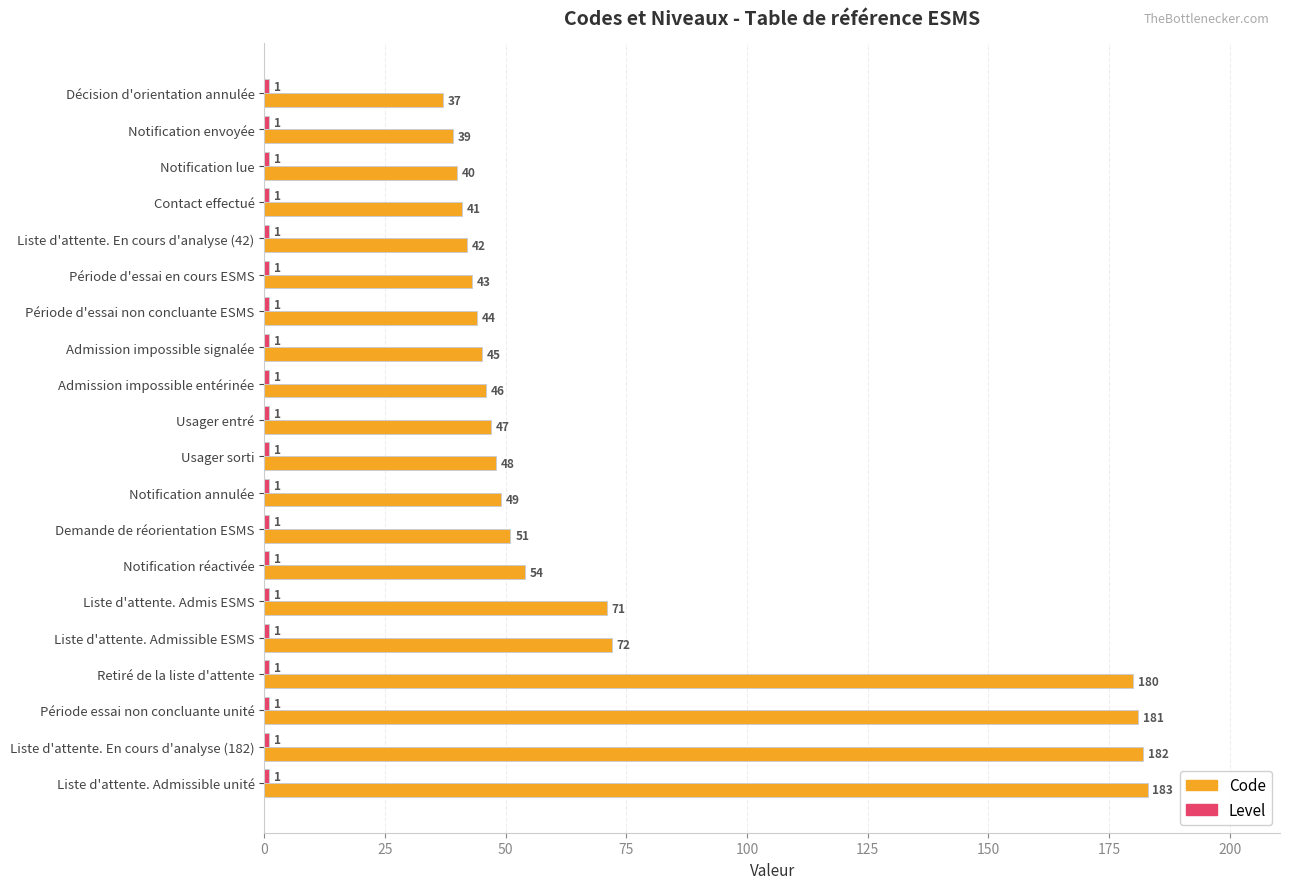

What is the difference between the second highest and minimum values in the Code series?

145